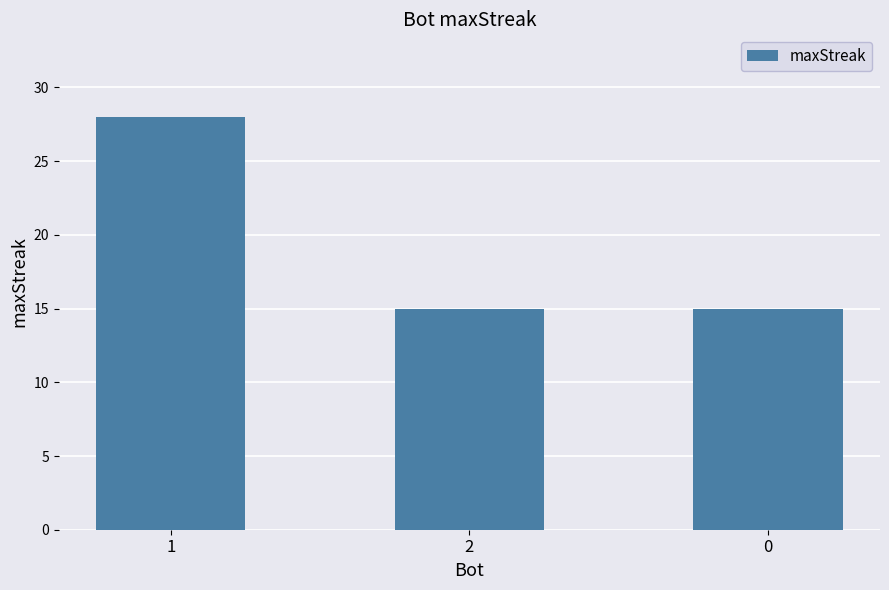

The chart shows a value of 28 at 1. True or false?

True